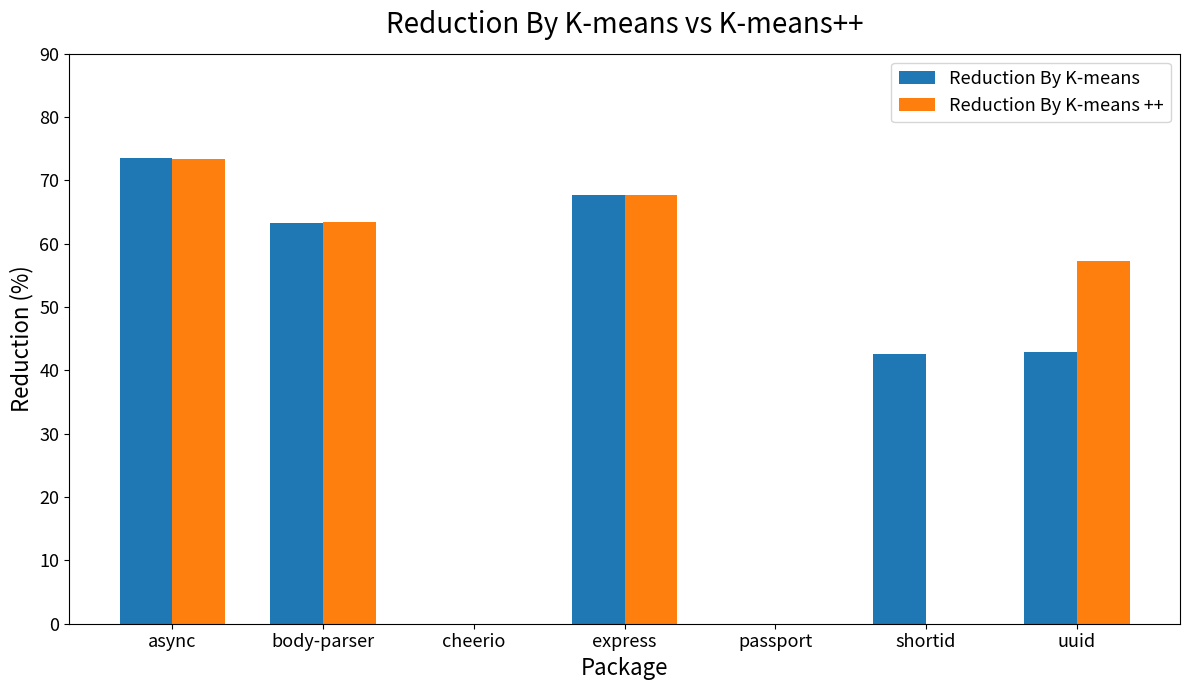

Between cheerio and shortid, which series saw the biggest shift?

Reduction By K-means